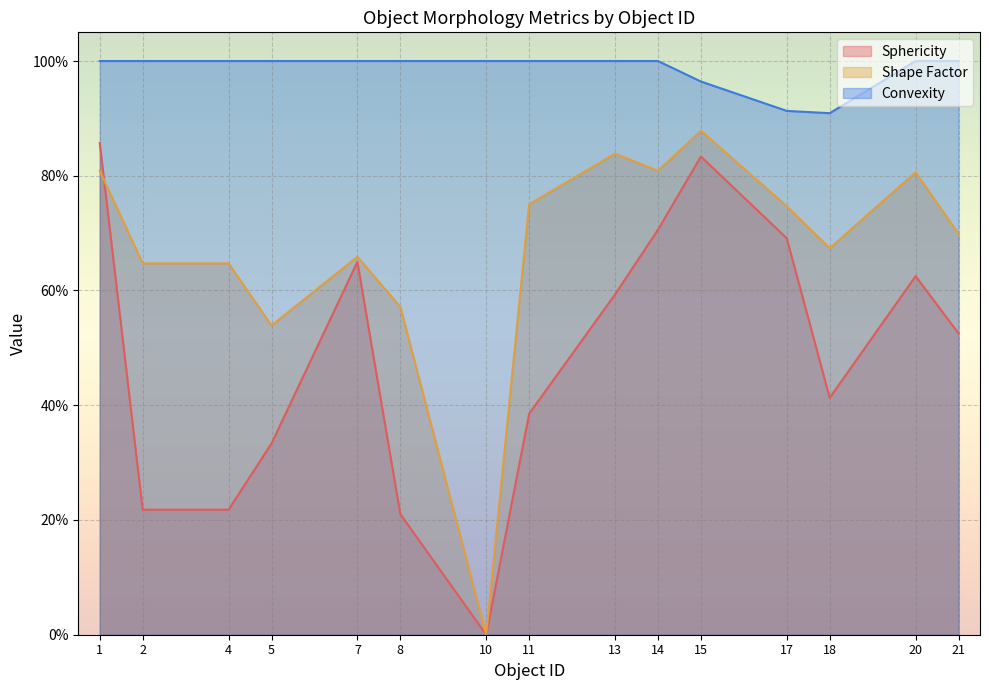

True or false: Convexity and Shape Factor cross at least once.

False